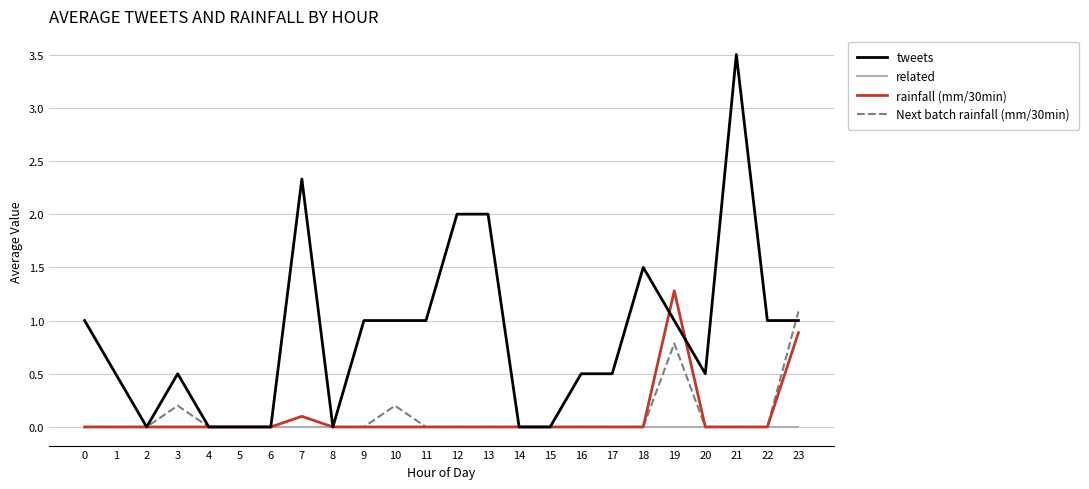

Which series has the widest spread of values?

tweets